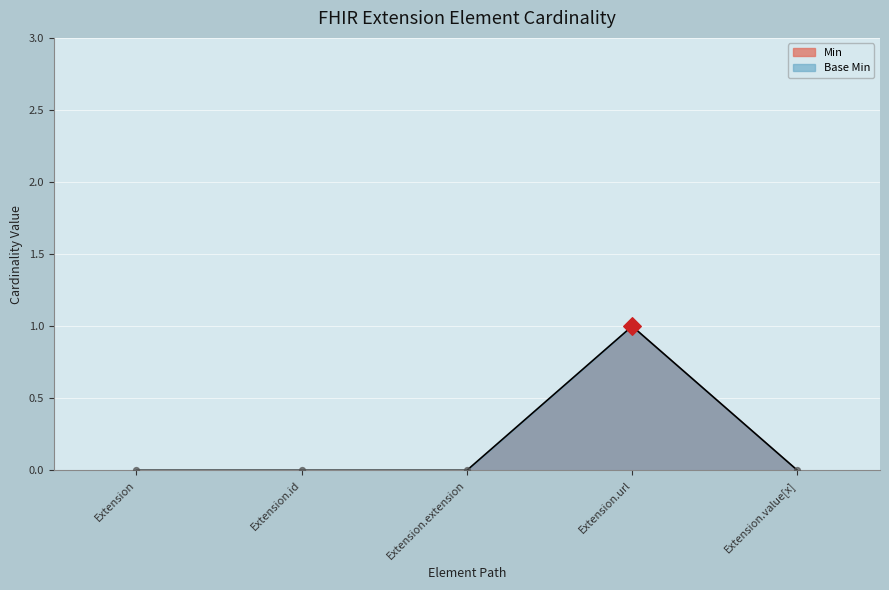

Which series contains the lowest Y value?

Min